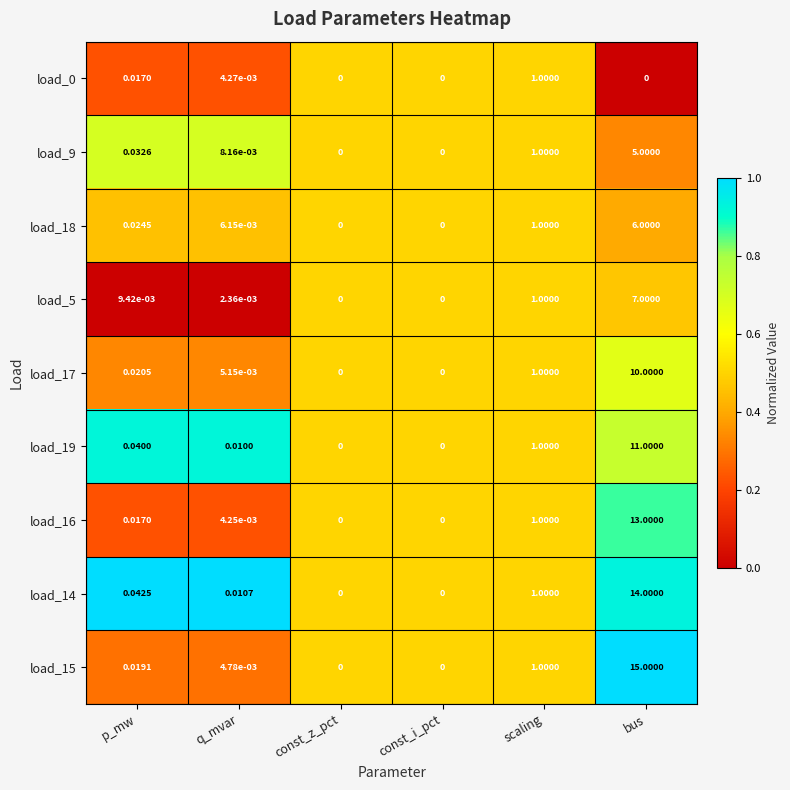

What is the total value across all series at p_mw?

0.2